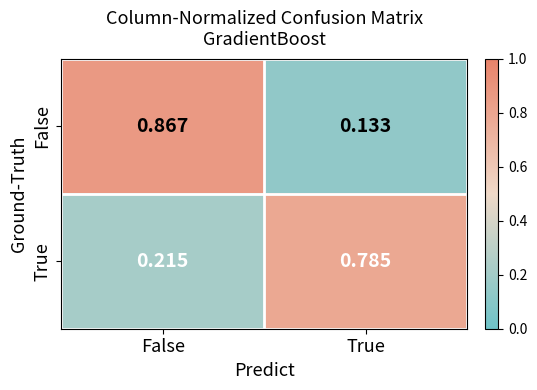

Between False and True, which series saw the biggest shift?

False